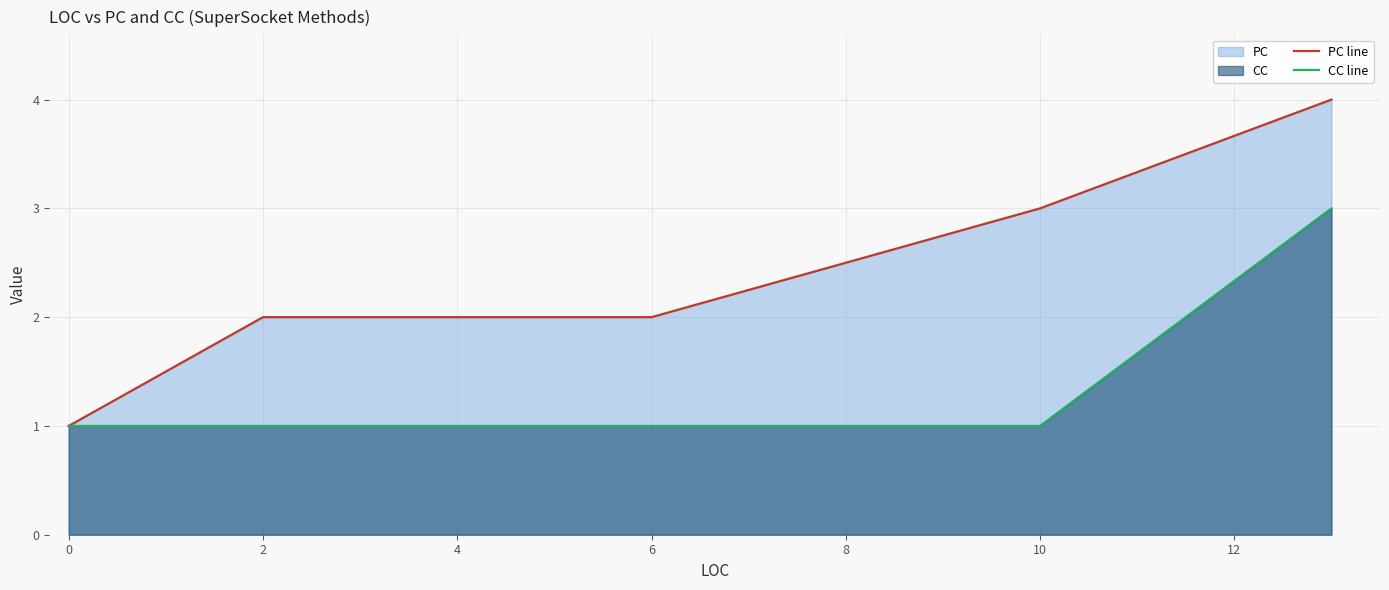

Which has a higher value, 2 or 4?

2